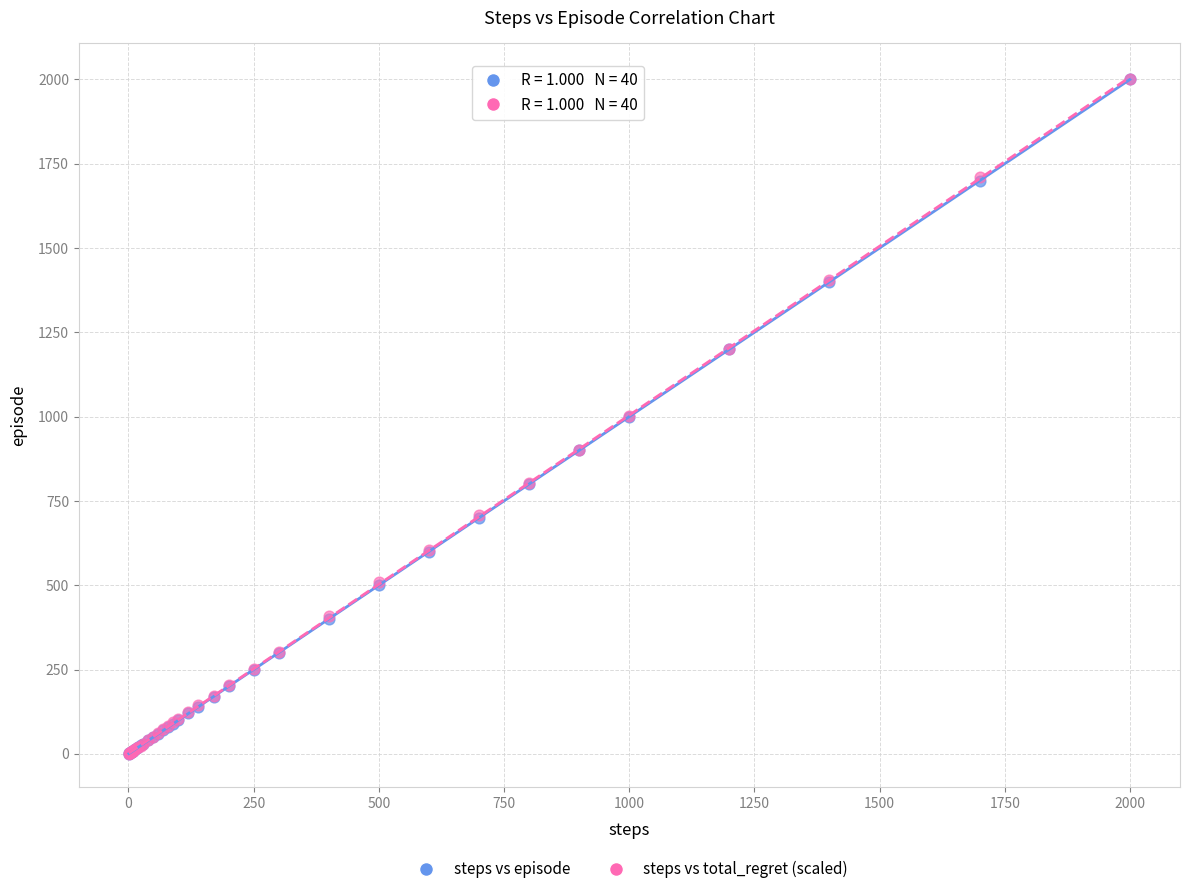

What are all the series names shown in the legend?

steps vs episode, steps vs total_regret (scaled)